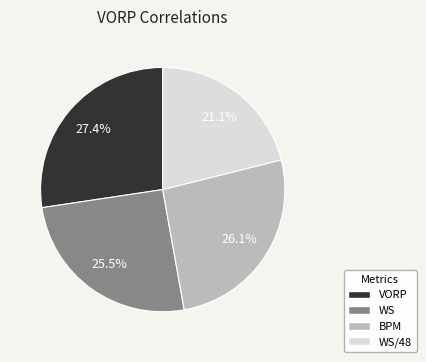

To the nearest percent, what is the combined percentage of WS and BPM?

52%